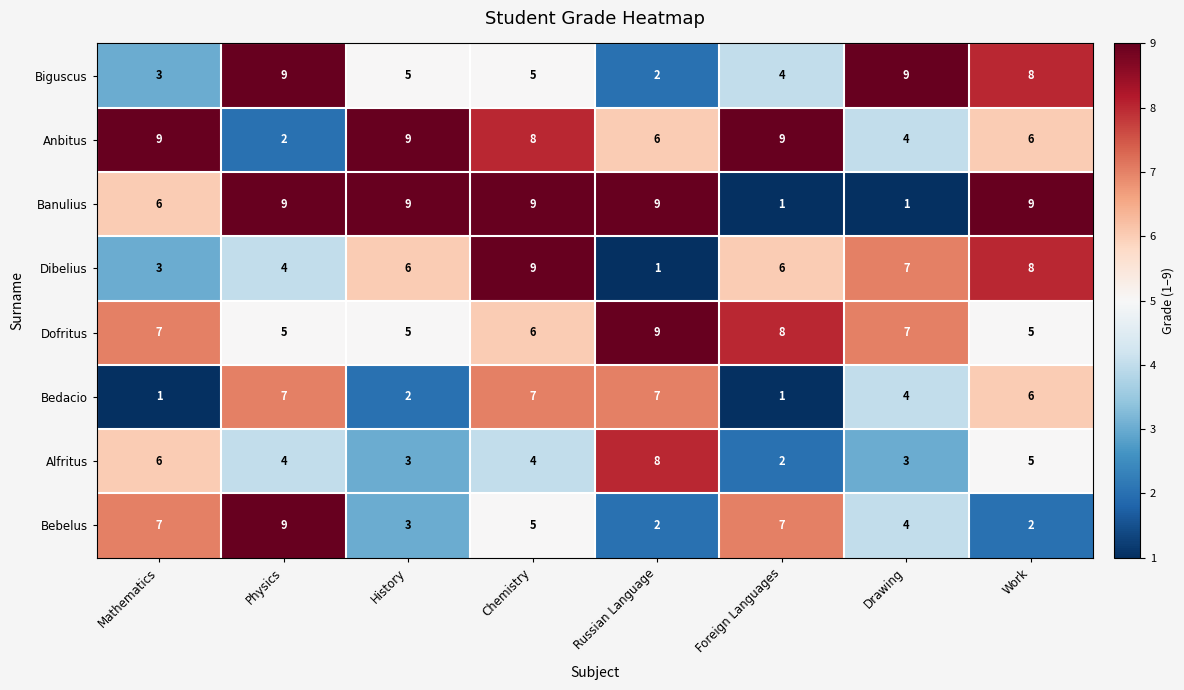

What is the greatest value displayed?

9